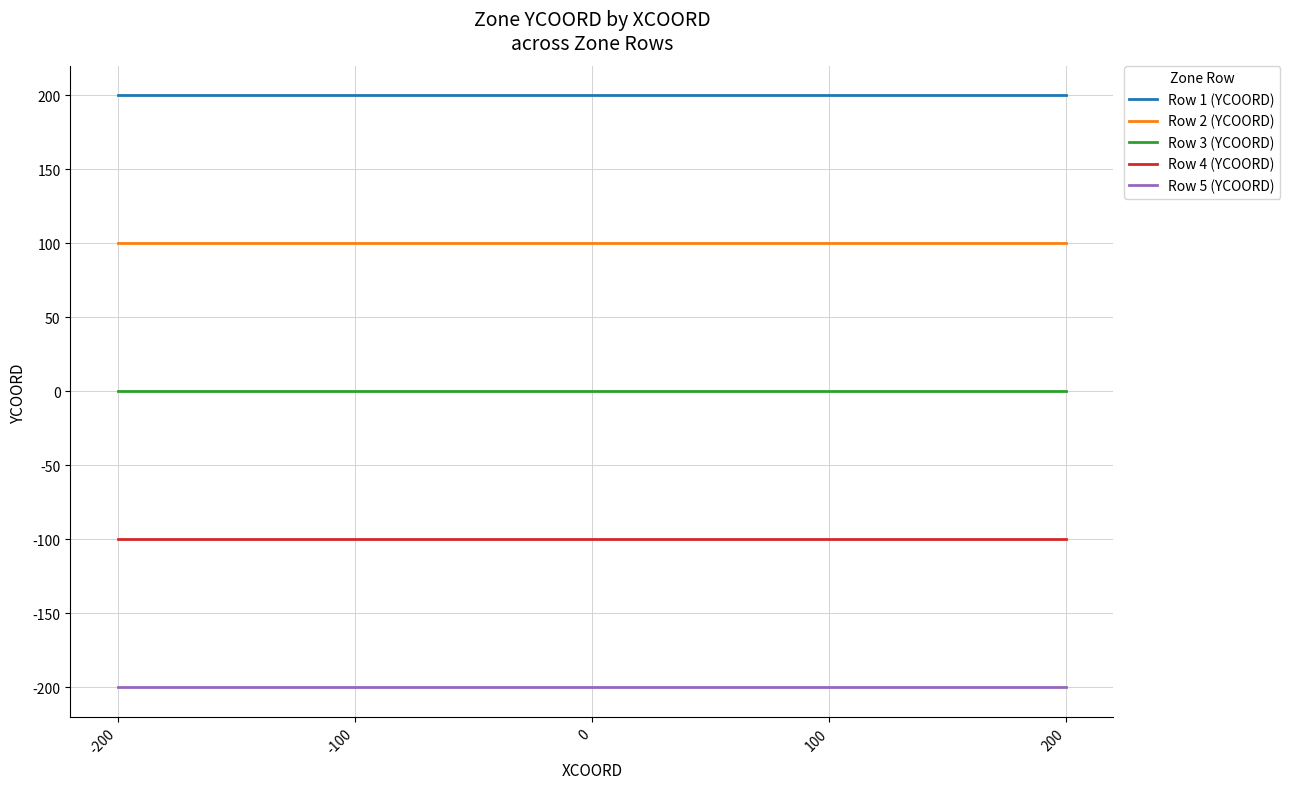

Which series has the largest total across all categories?

Row 1 (YCOORD)